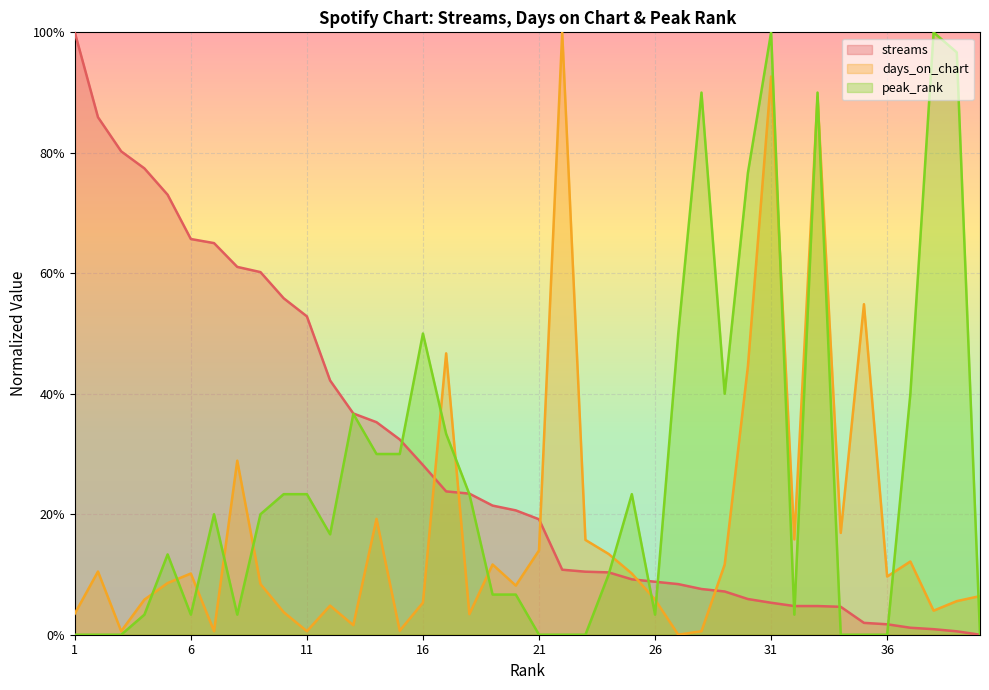

Reading left to right, transcribe all the data shown in this chart.

streams: 1.0	0.9	0.8	0.8	0.7	0.7	0.7	0.6	0.6	0.6	0.5	0.4	0.4	0.4	0.3	0.3	0.2	0.2	0.2	0.2	0.2	0.1	0.1	0.1	0.1	0.1	0.1	0.1	0.1	0.1	0.1	0.0	0.0	0.0	0.0	0.0	0.0	0.0	0.0	0.0
days_on_chart: 0.0	0.1	0.0	0.1	0.1	0.1	0.0	0.3	0.1	0.0	0.0	0.0	0.0	0.2	0.0	0.1	0.5	0.0	0.1	0.1	0.1	1.0	0.2	0.1	0.1	0.1	0.0	0.0	0.1	0.4	0.9	0.2	0.9	0.2	0.5	0.1	0.1	0.0	0.1	0.1
peak_rank: 0.0	0.0	0.0	0.0	0.1	0.0	0.2	0.0	0.2	0.2	0.2	0.2	0.4	0.3	0.3	0.5	0.3	0.2	0.1	0.1	0.0	0.0	0.0	0.1	0.2	0.0	0.5	0.9	0.4	0.8	1.0	0.0	0.9	0.0	0.0	0.0	0.4	1.0	1.0	0.0